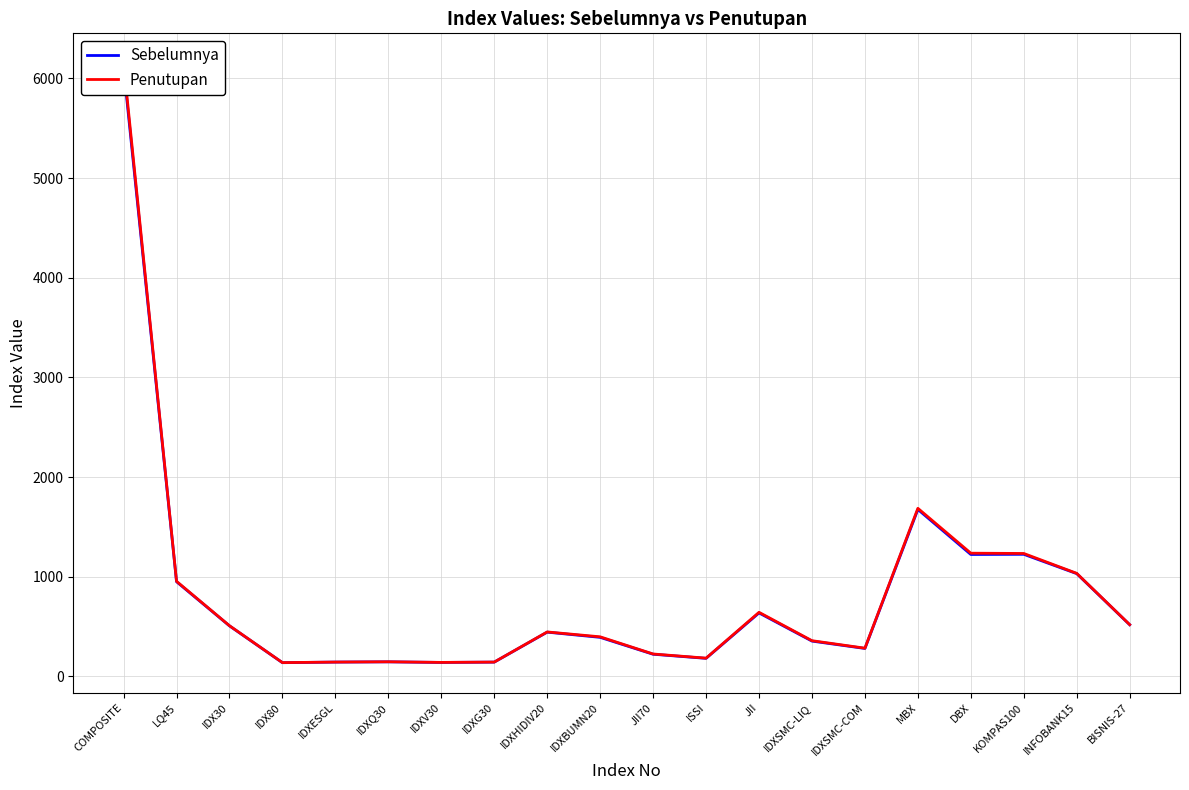

How many series are shown in this chart?

2